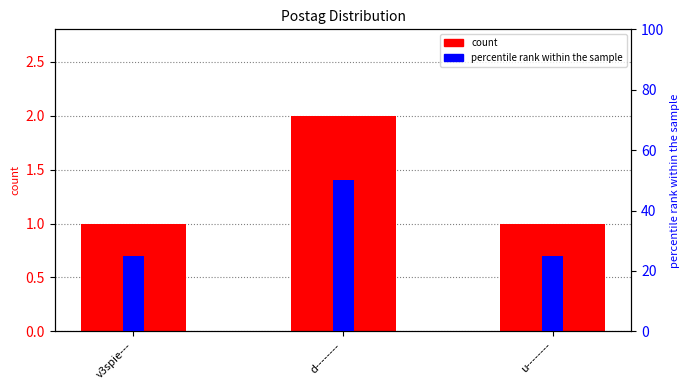

What are all the series names shown in the legend?

count, percentile rank within the sample